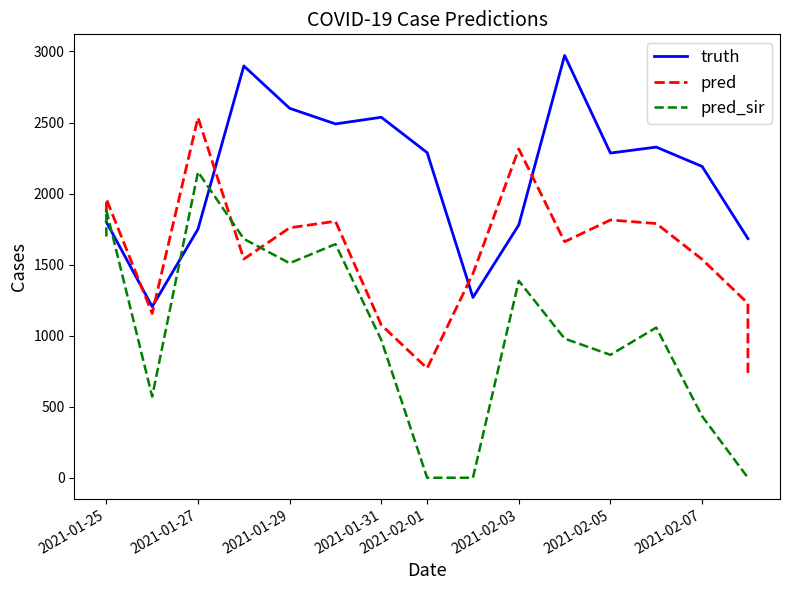

Which series ends up on top after the final intersection of pred_sir and truth?

truth